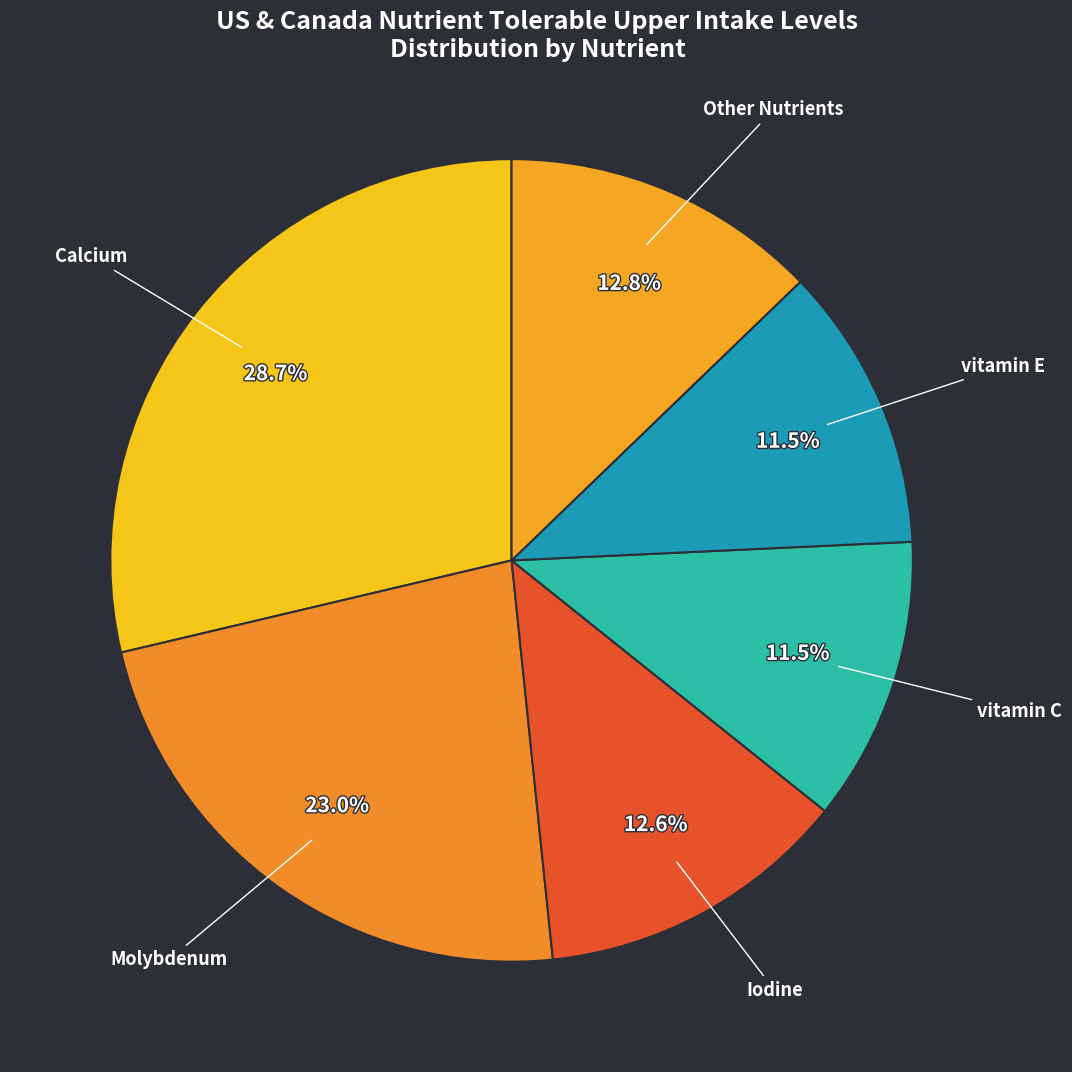

Count the number of slices in the pie.

6